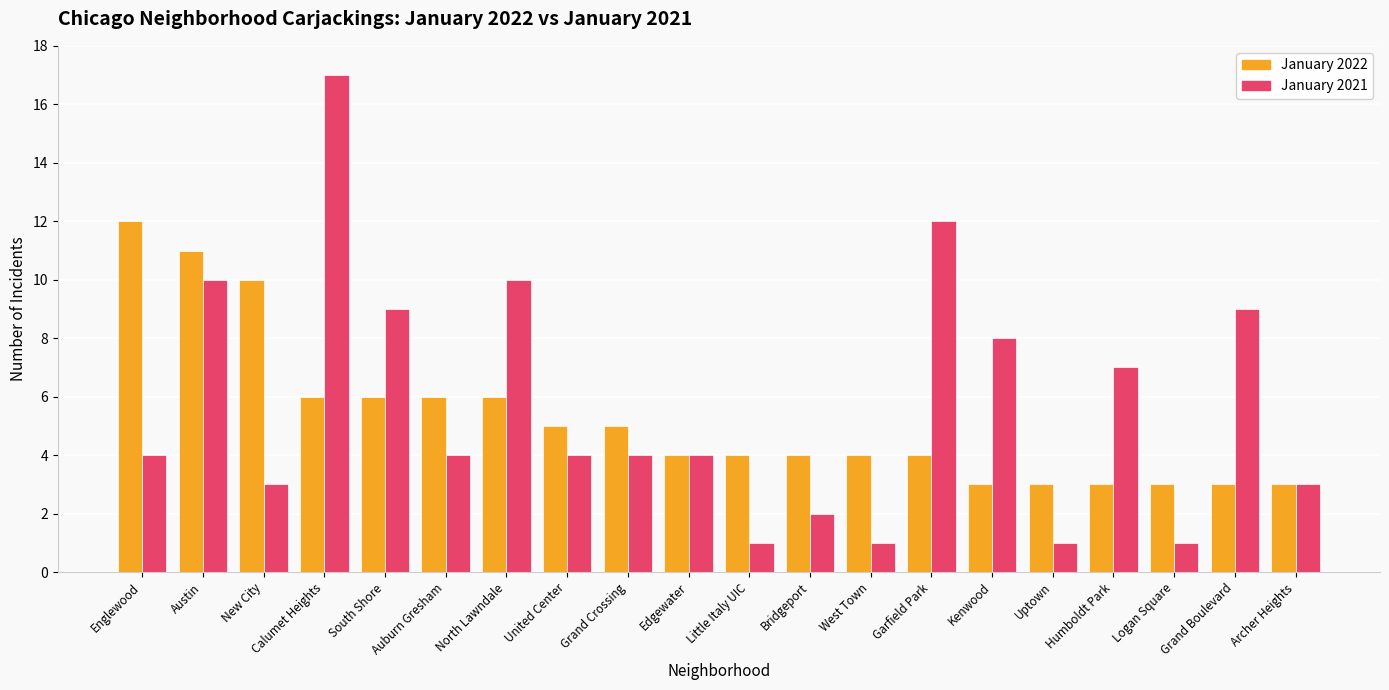

The value of January 2021 at Austin is 4. True or false?

False